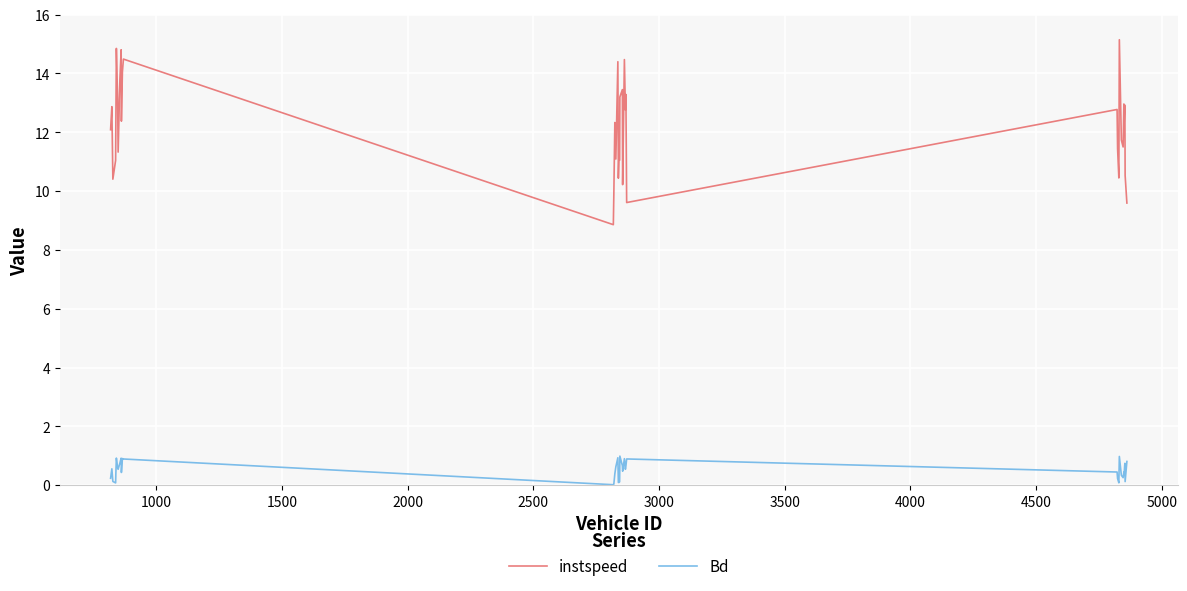

Which series has the largest total across all categories?

instspeed